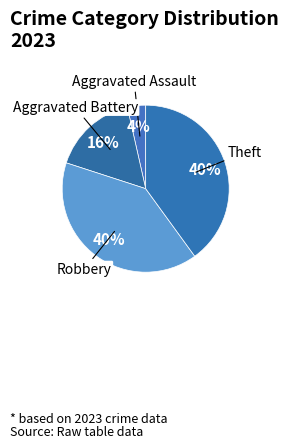

Is the sum of Aggravated Battery and Aggravated Assault greater than half?

No